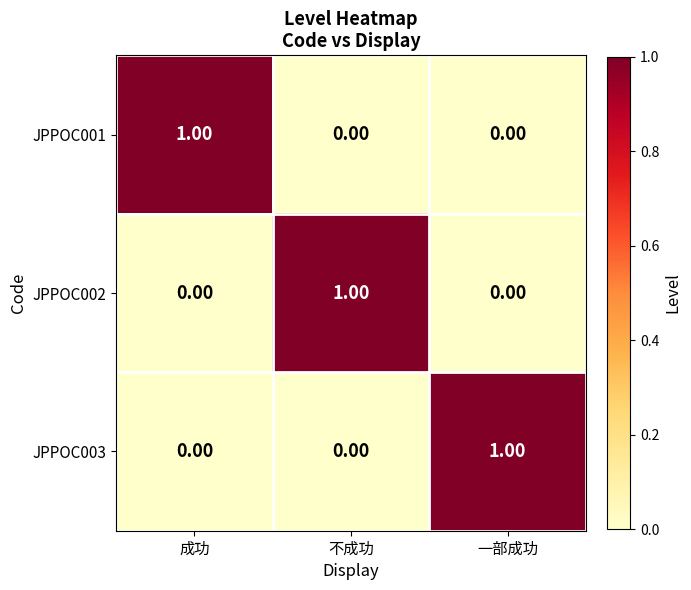

At how many categories does at least one series exceed 0?

3